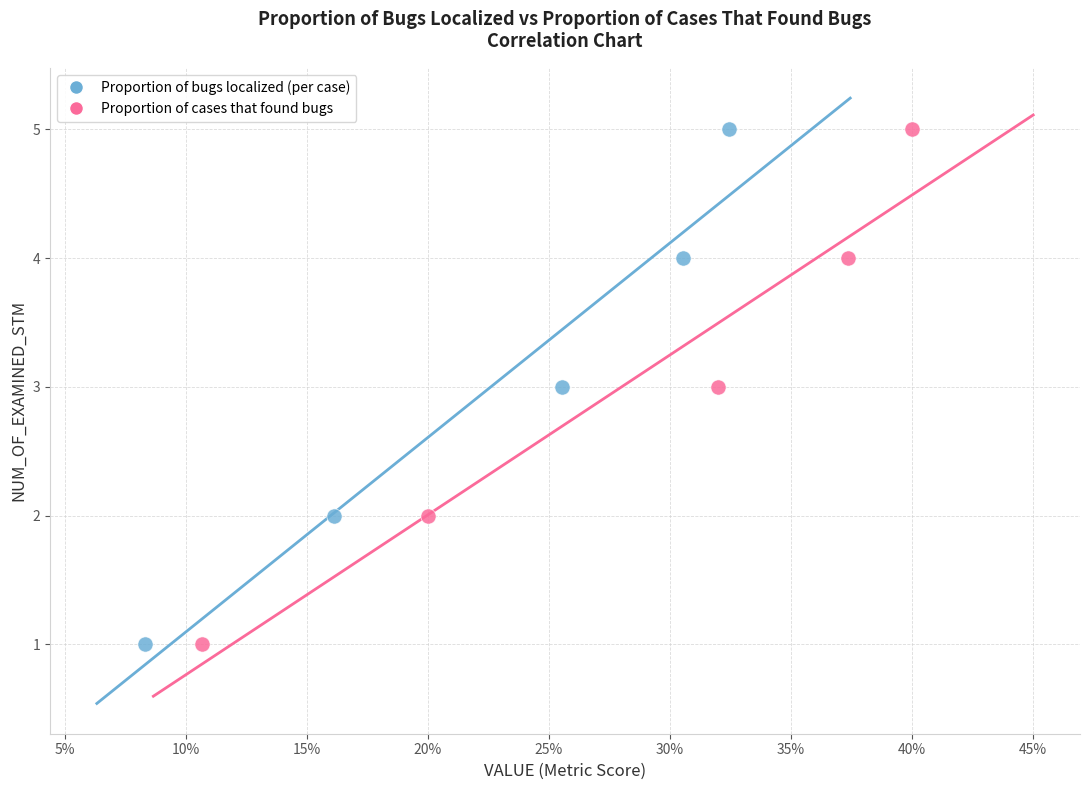

What are all the series names shown in the legend?

Proportion of bugs localized (per case), Proportion of cases that found bugs